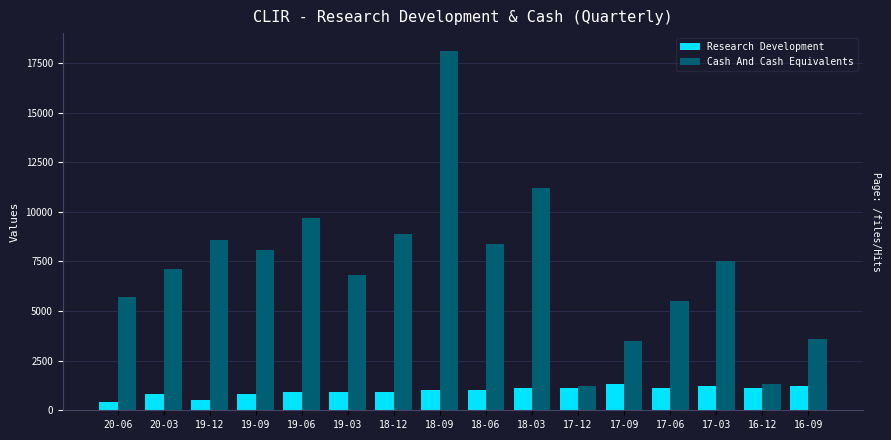

What is the approximate value of Cash And Cash Equivalents at 18-12?

8900